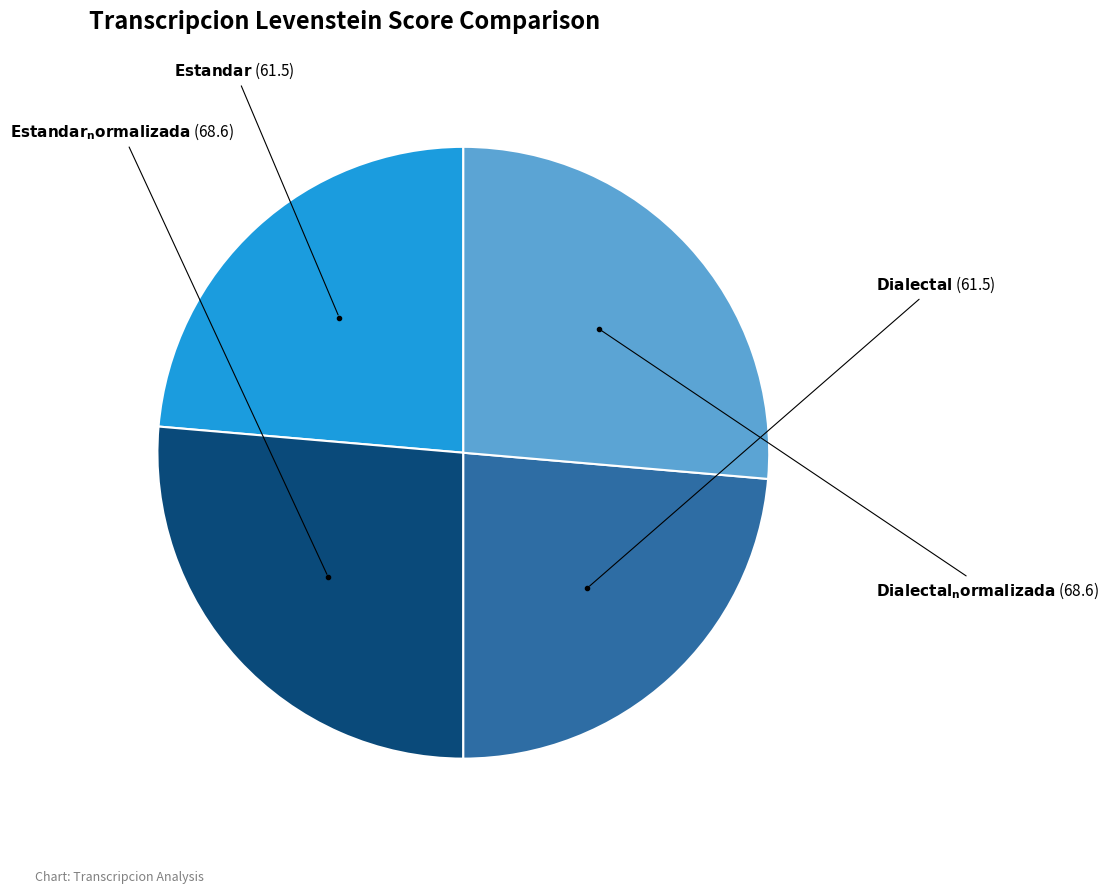

Does any single category account for the majority?

No